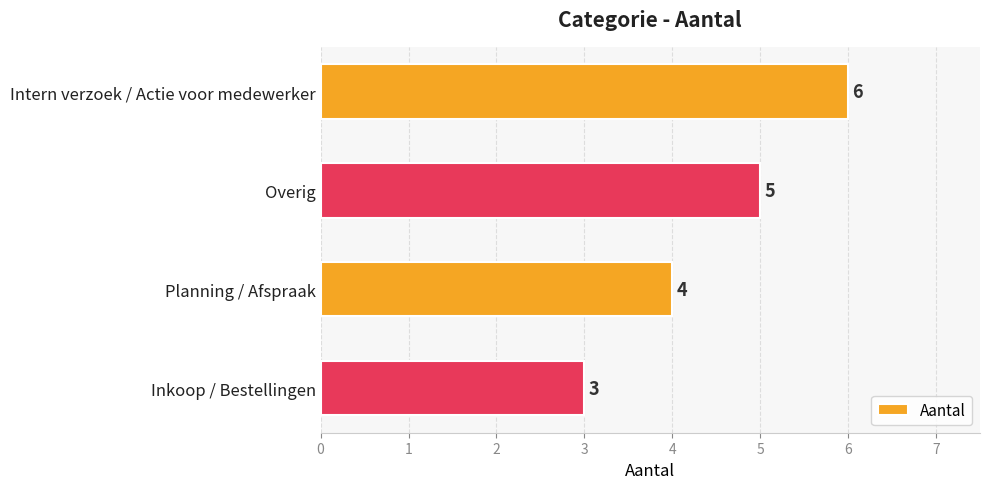

Which label corresponds to the smallest value in the chart?

Inkoop / Bestellingen